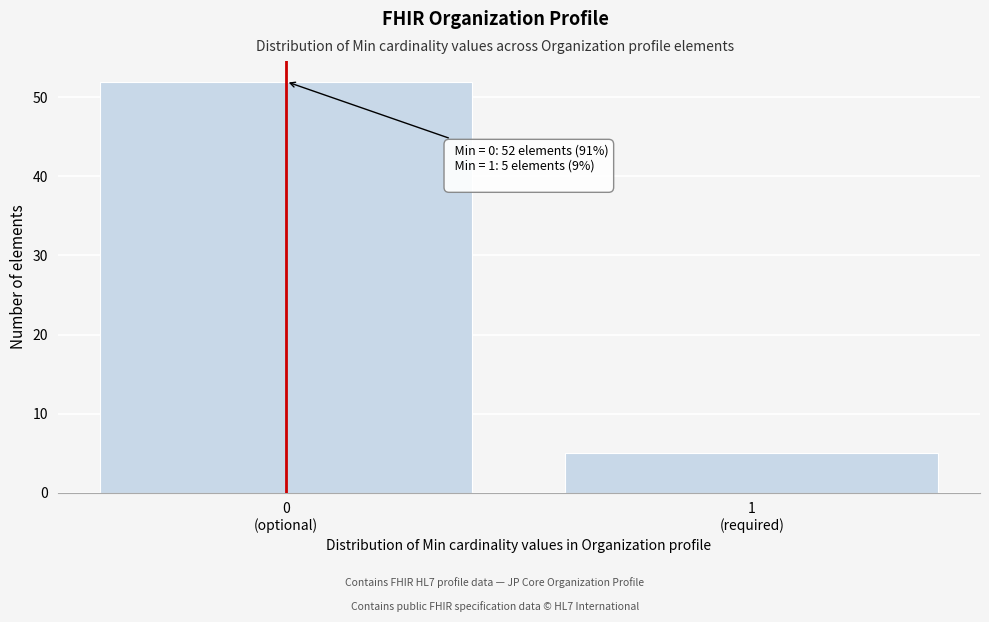

Reading left to right, extract all data points from this chart.

52	5